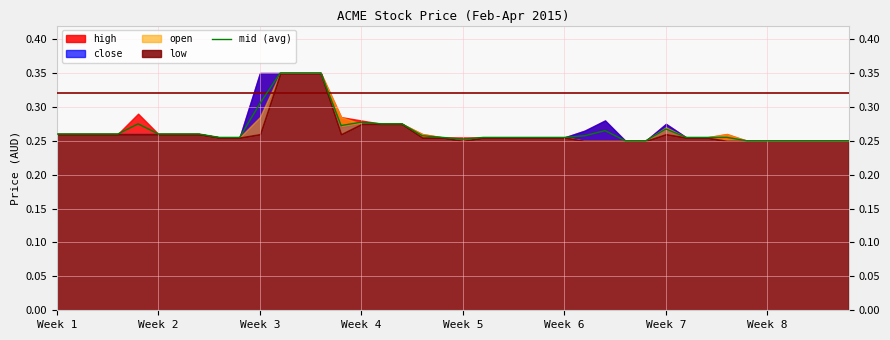

How many lines are shown in the chart?

1